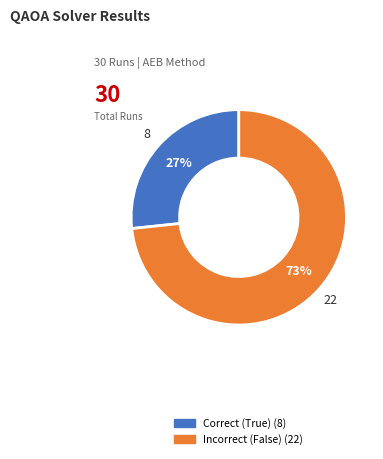

Is there any slice that represents more than half of the pie?

Yes